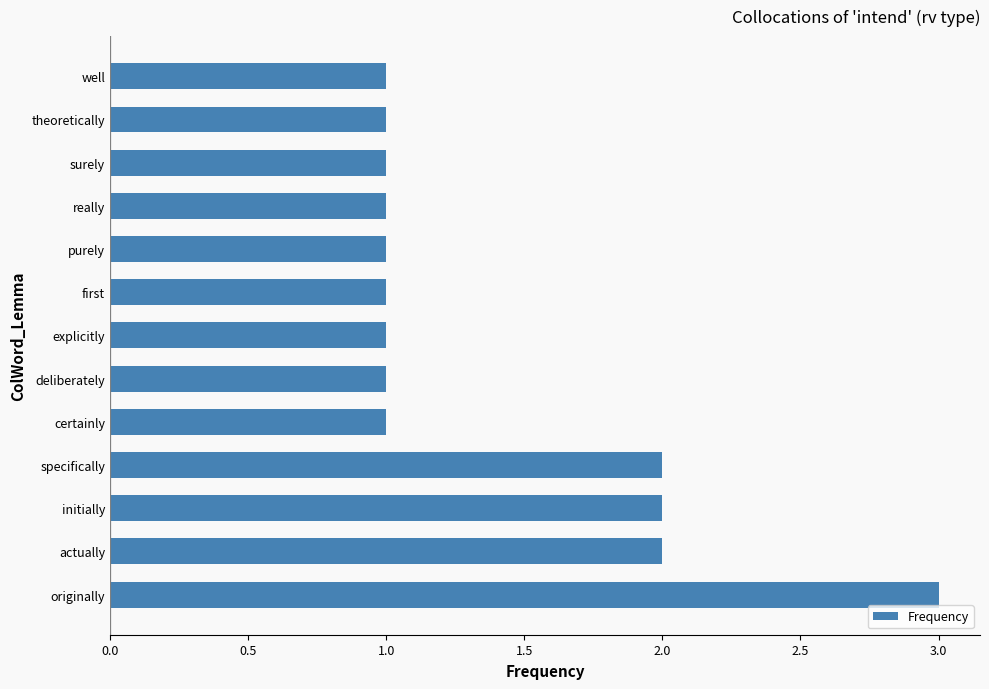

Reading top to bottom, list all the values displayed in this chart.

well=1	theoretically=1	surely=1	really=1	purely=1	first=1	explicitly=1	deliberately=1	certainly=1	specifically=2	initially=2	actually=2	originally=3